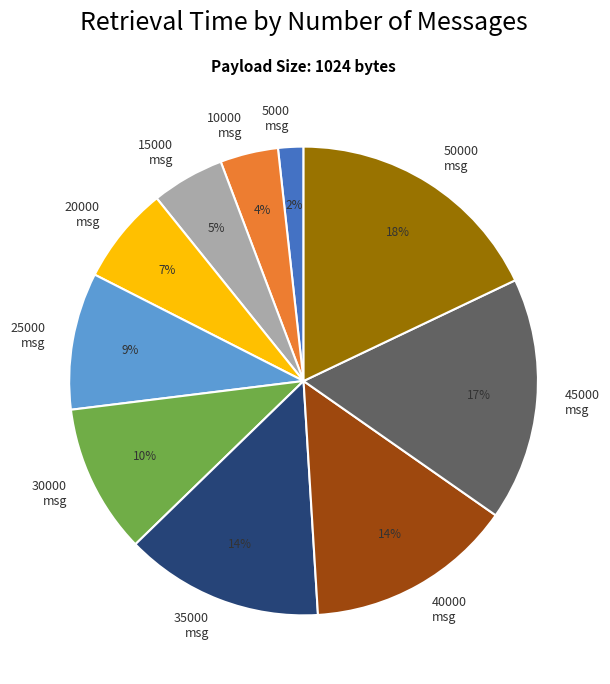

Which slice is the largest?

50000